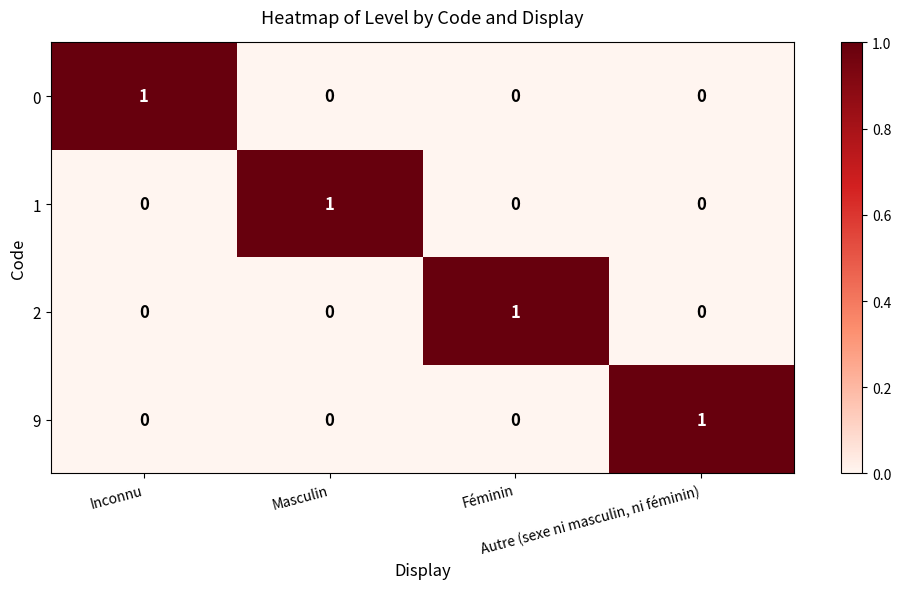

How many 9 values are between 0 and 1?

4